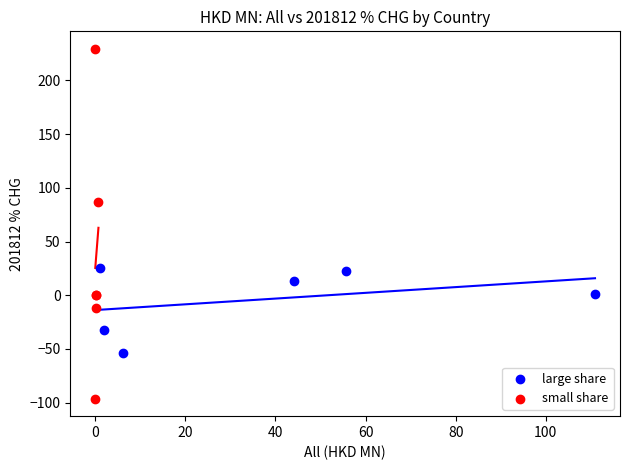

Which series reaches the maximum Y coordinate?

small share